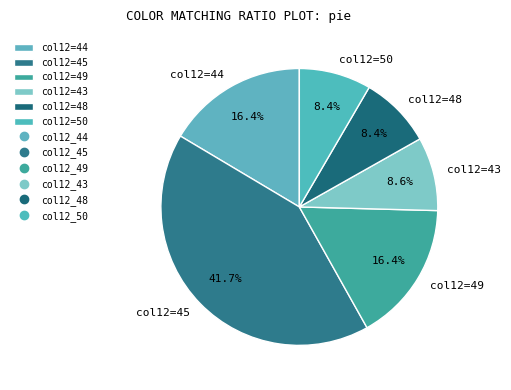

Which category has the biggest portion of the pie?

col12=45